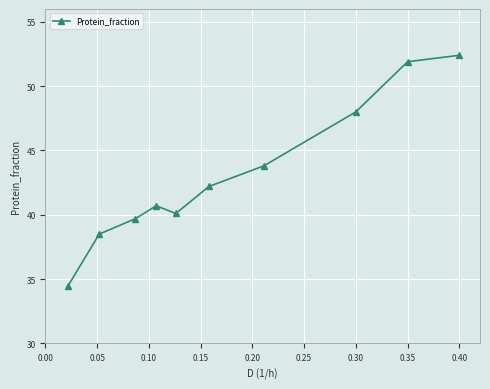

Count the number of data series in this chart.

1